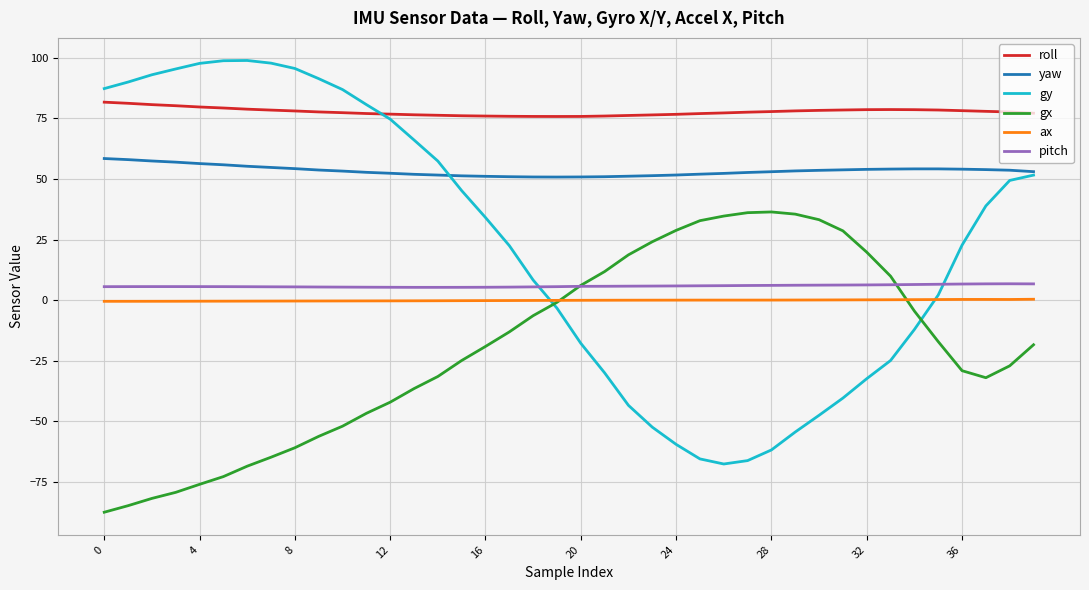

Which series has the largest range (max minus min)?

gy